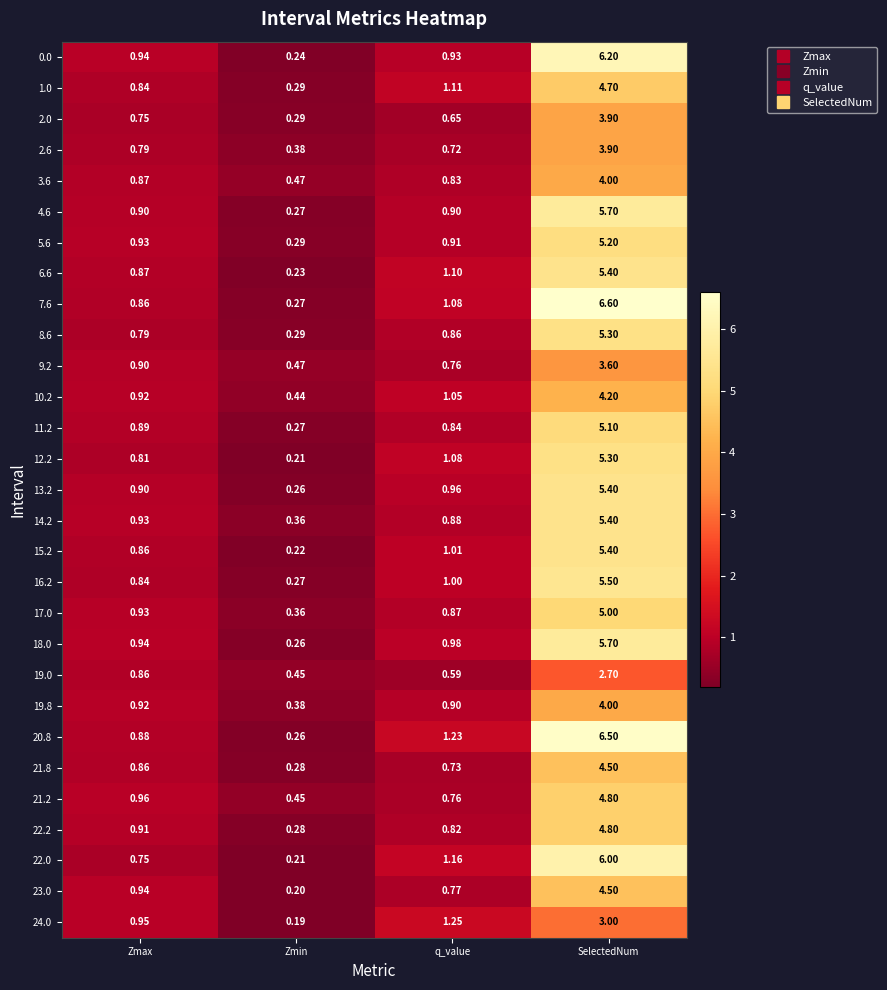

What is the greatest value displayed?

6.6